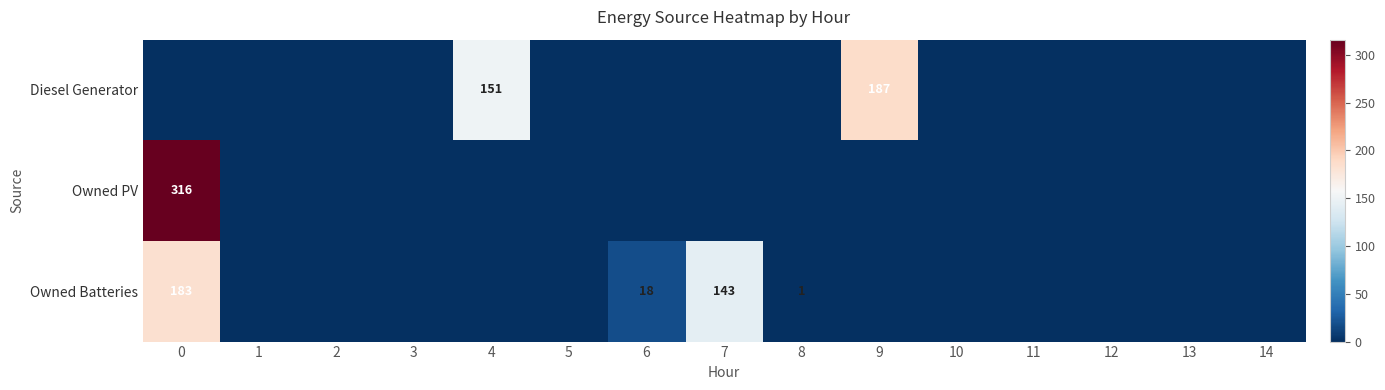

What is the difference between the maximum and second lowest values in the Diesel Generator series?

187